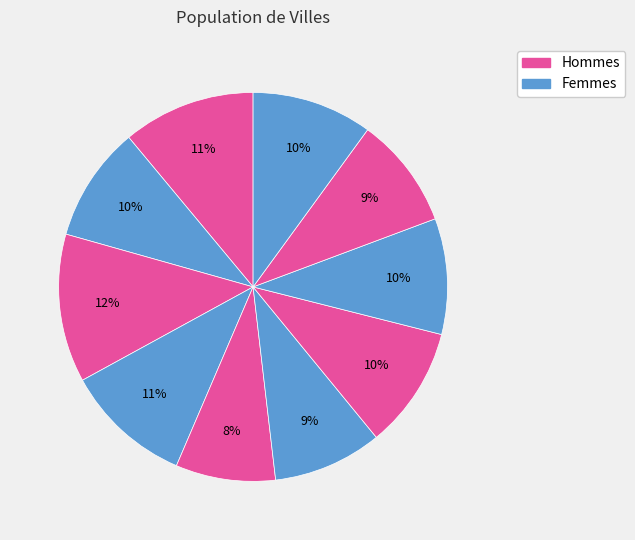

How many segments does this pie chart have?

10